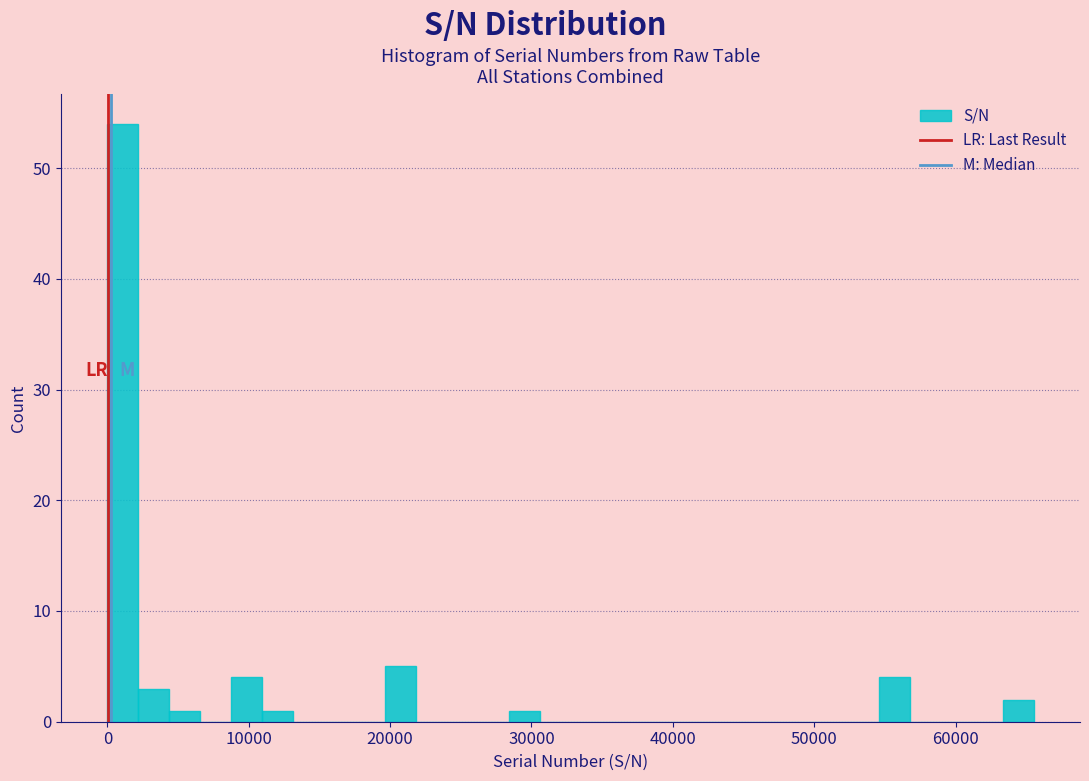

Around what value on the x-axis is the tallest bar? Give the approximate position of its centre, as read against the axis.

1000